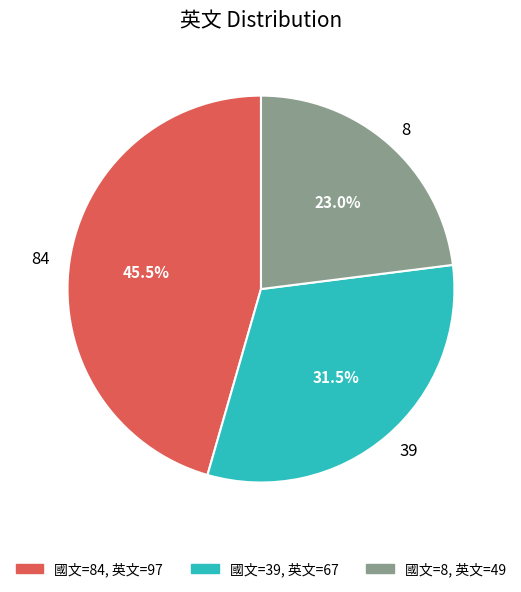

Which has a higher value, 8 or 84?

84